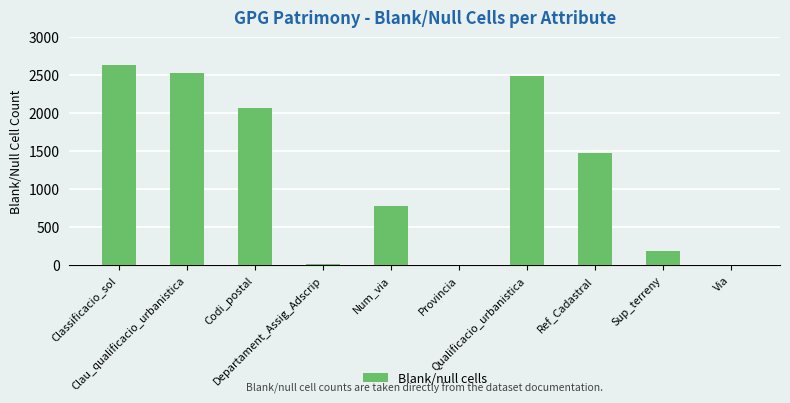

What is the maximum value shown in the chart?

2637